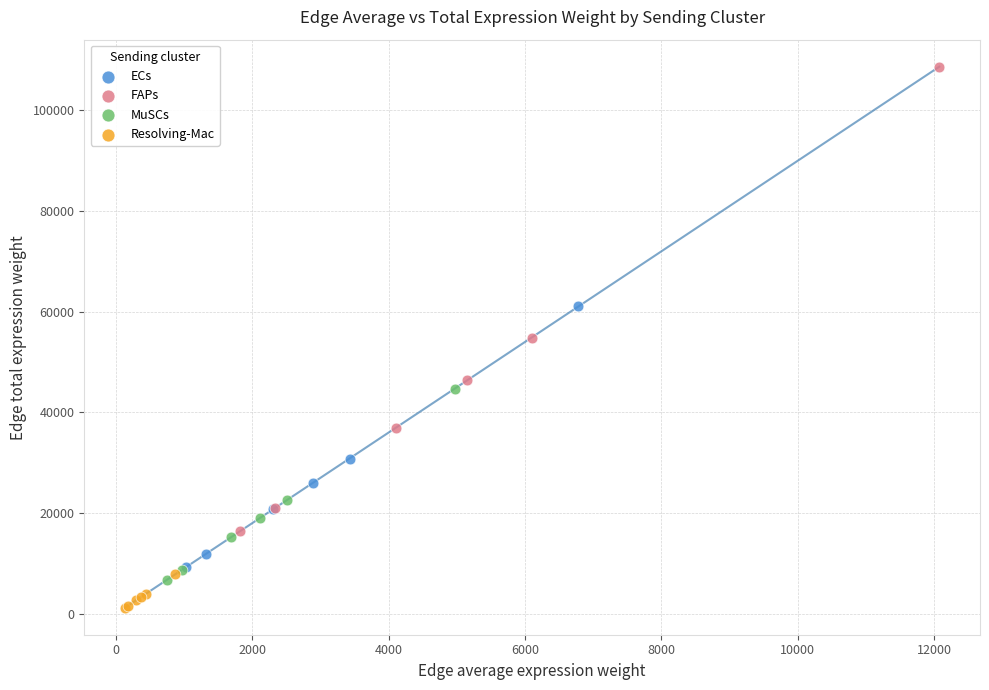

Which series contains the lowest Y value?

Resolving-Mac